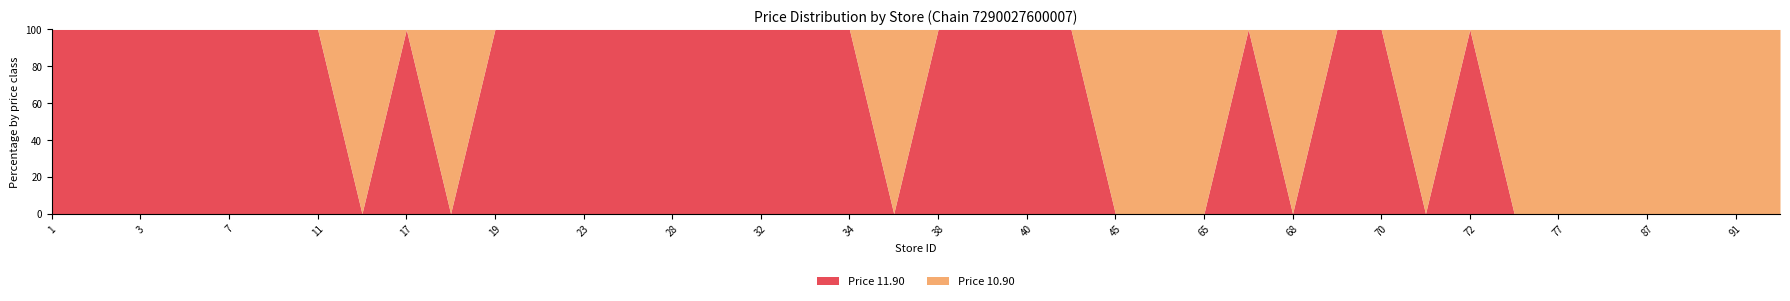

What is the difference between the maximum and minimum values in the Price 11.90 series?

100